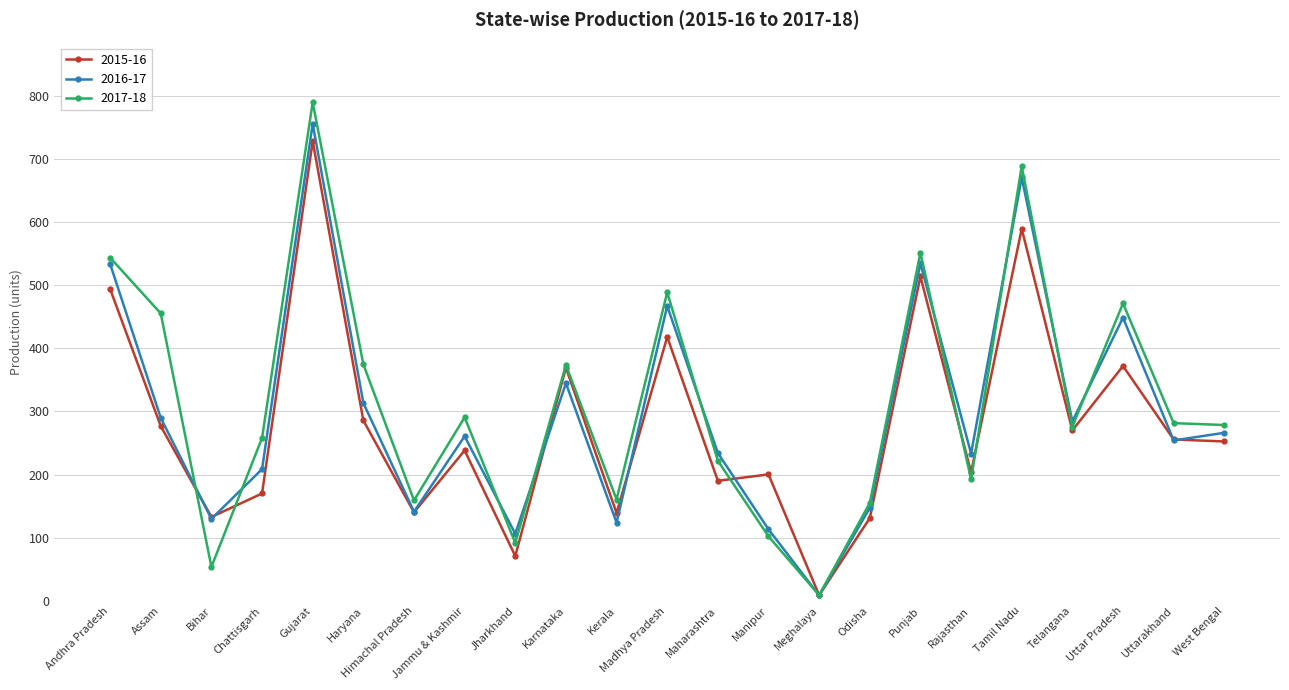

True or false: 2015-16 and 2016-17 intersect in this chart.

True